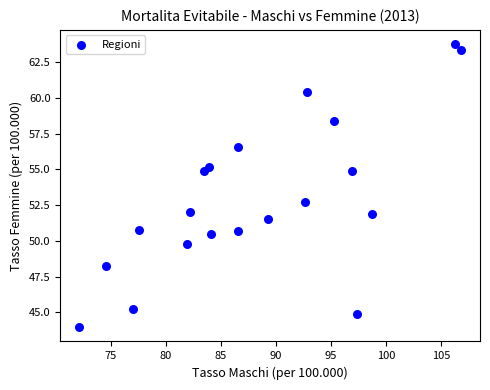

What Y value in the scatter plot is closest to 53?

52.7